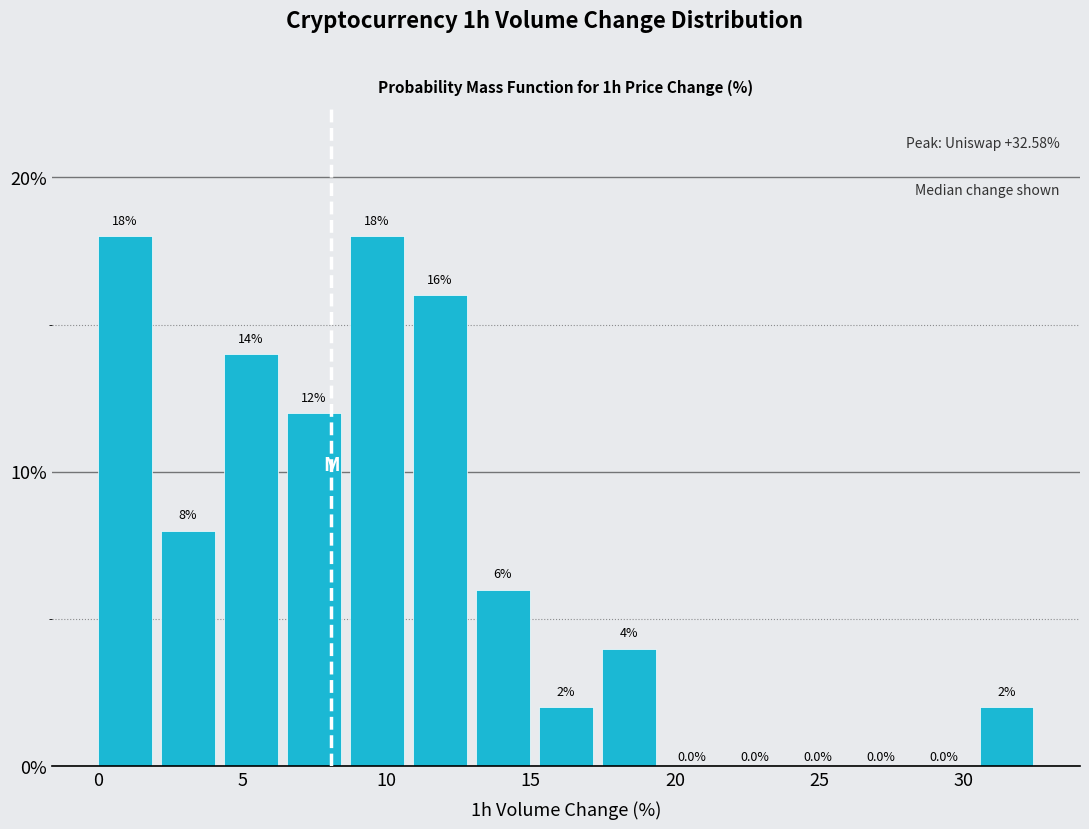

How tall is the bar that spans 4.0 to 6.5 on the x-axis? The bar edges are not printed on the chart, so give them approximately, as read against the axis.

14.0